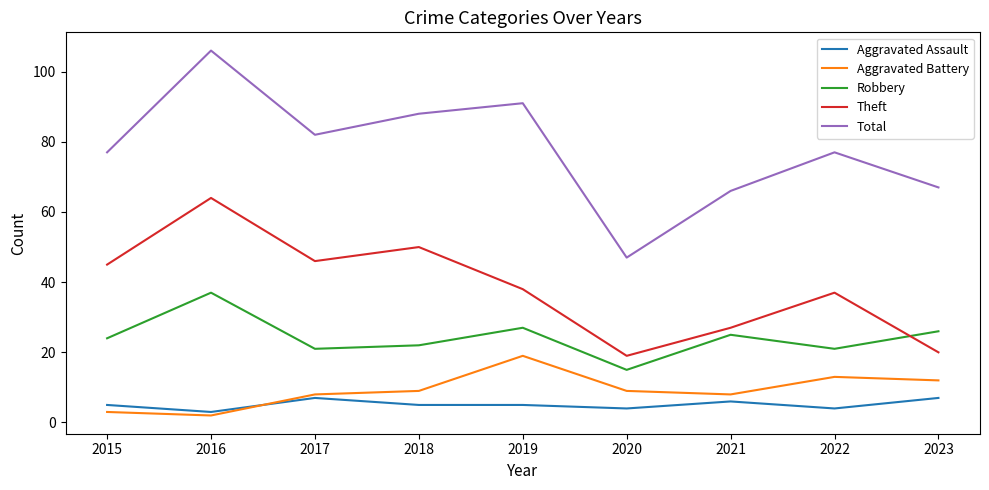

Which category has the highest value in the Theft series?

2016